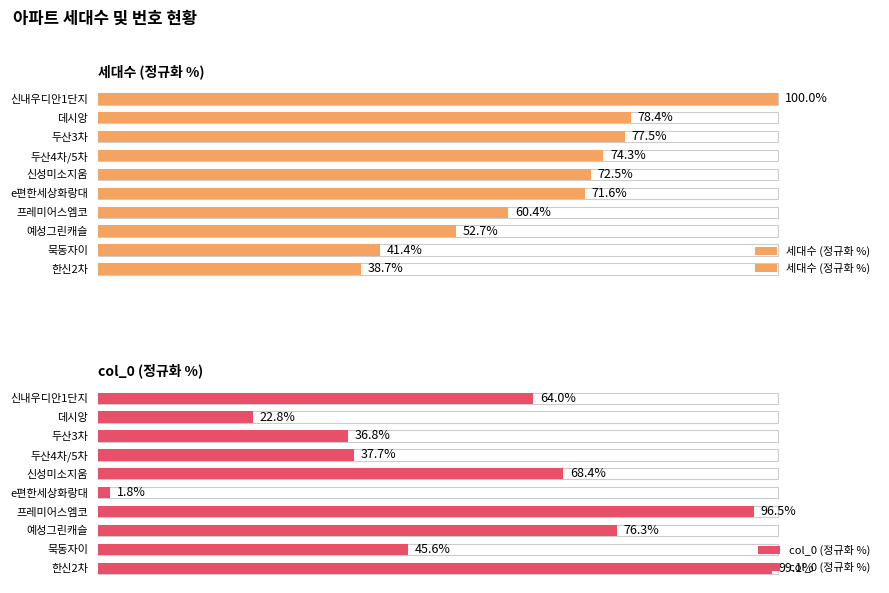

How many values in the 세대수 (정규화 %) series are below 72?

5